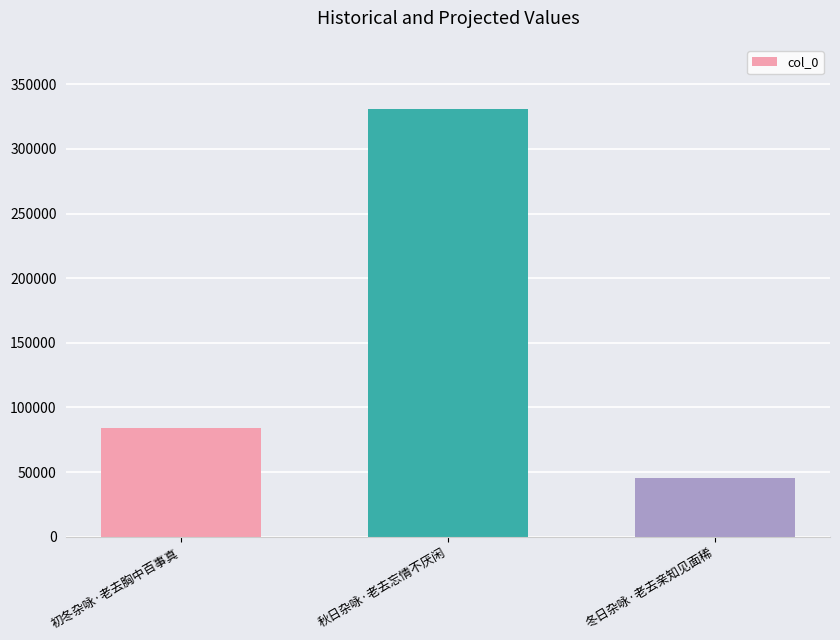

List the labels in order of value, smallest first.

冬日杂咏·老去亲知见面稀, 初冬杂咏·老去胸中百事真, 秋日杂咏·老去忘情不厌闲